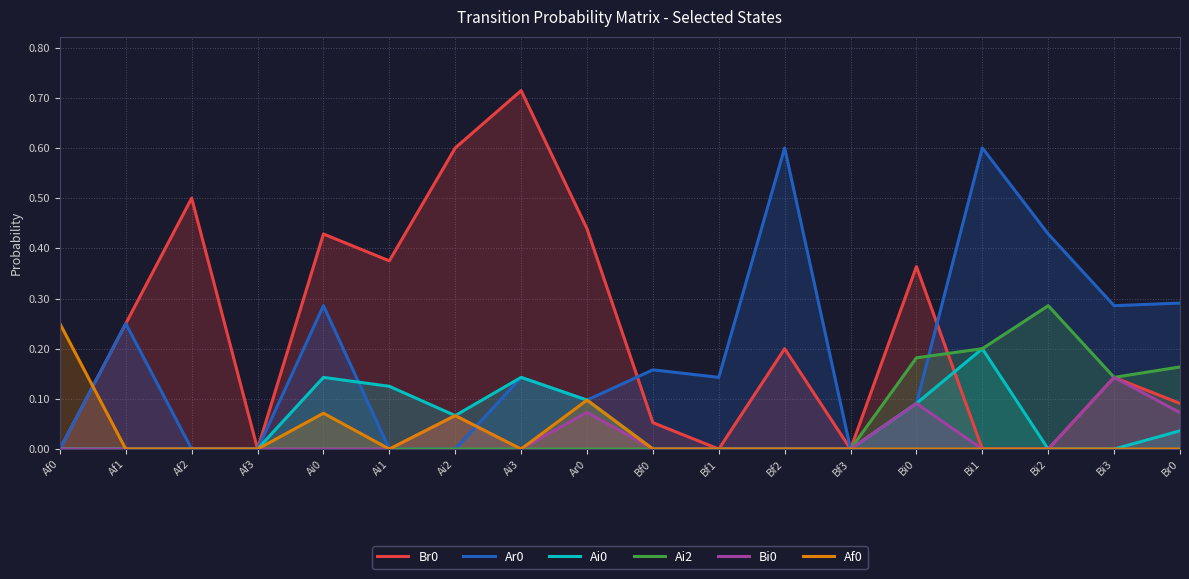

List the labels in order of Ai0 value, smallest first.

Af0, Af1, Af2, Af3, Bf0, Bf1, Bf2, Bf3, Bi2, Bi3, Br0, Ai2, Bi0, Ar0, Ai1, Ai0, Ai3, Bi1